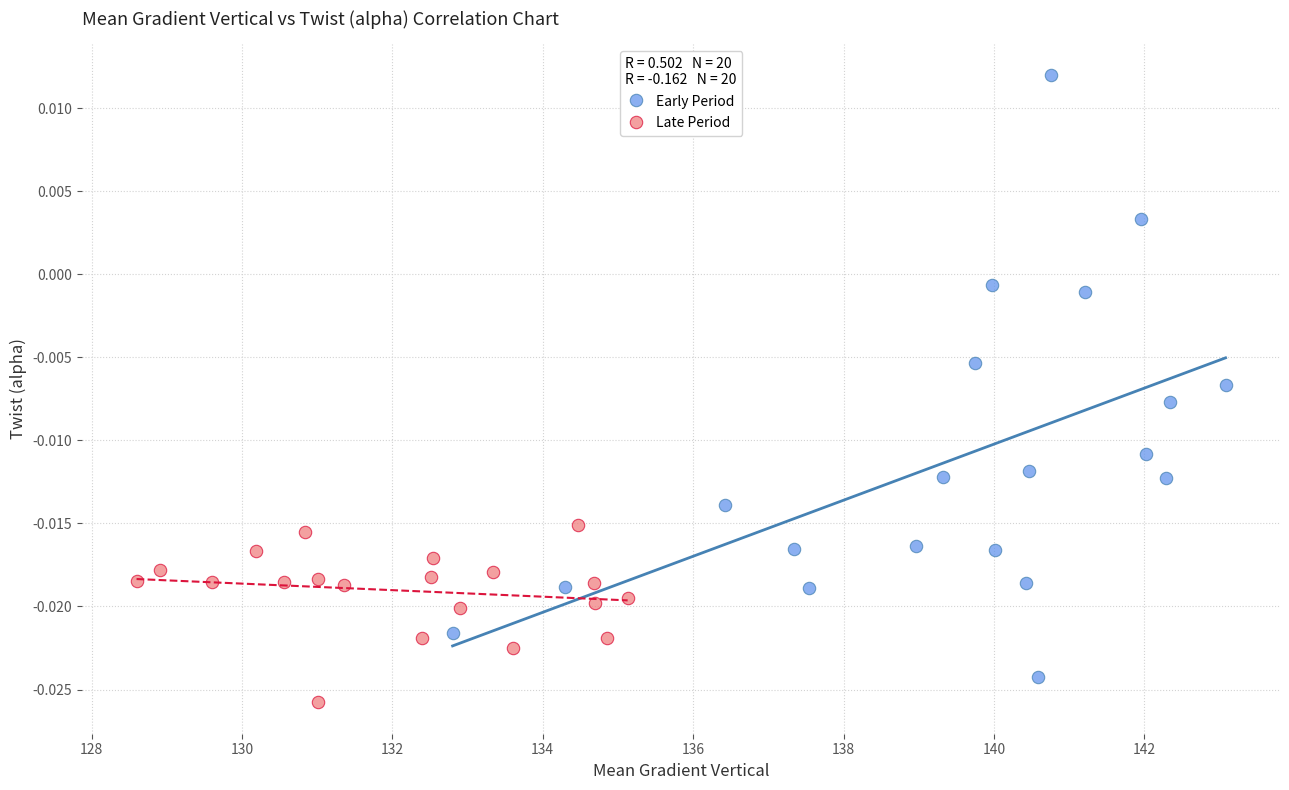

Which series has the largest Y range (max minus min)?

Early Period